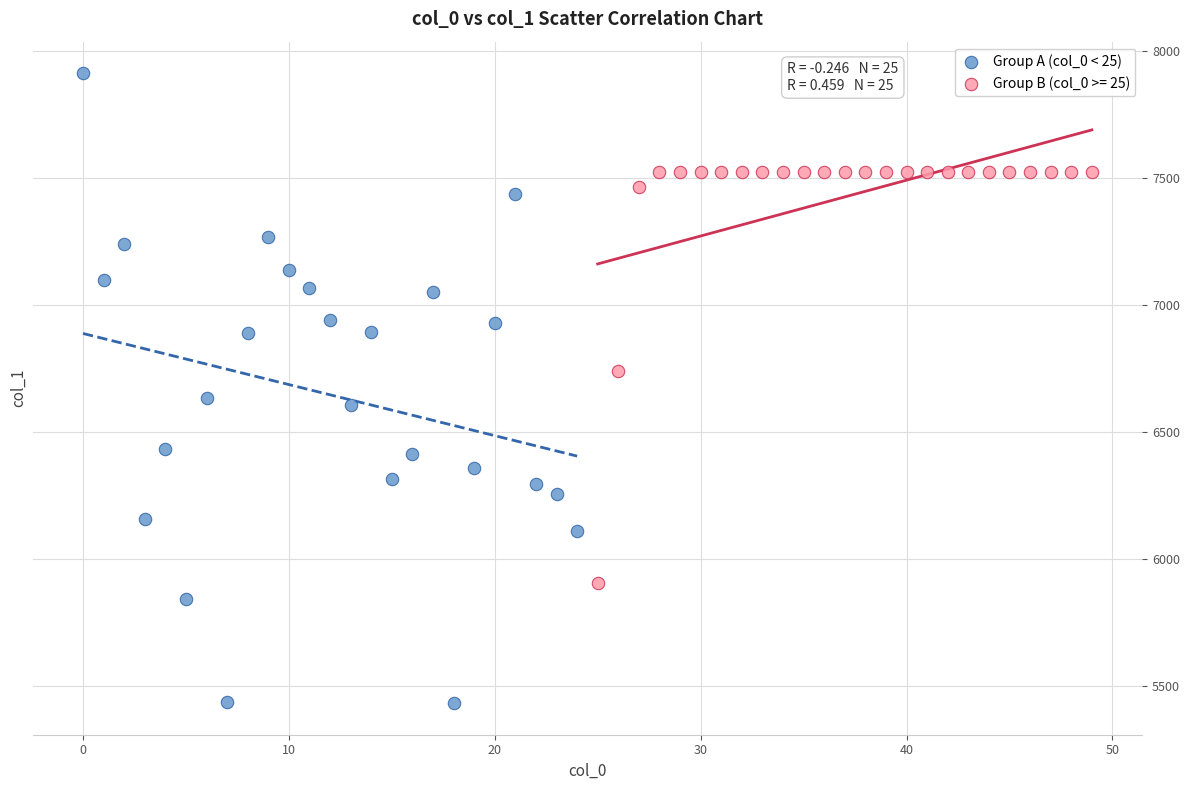

Which series has the largest Y range (max minus min)?

Group A (col_0 < 25)